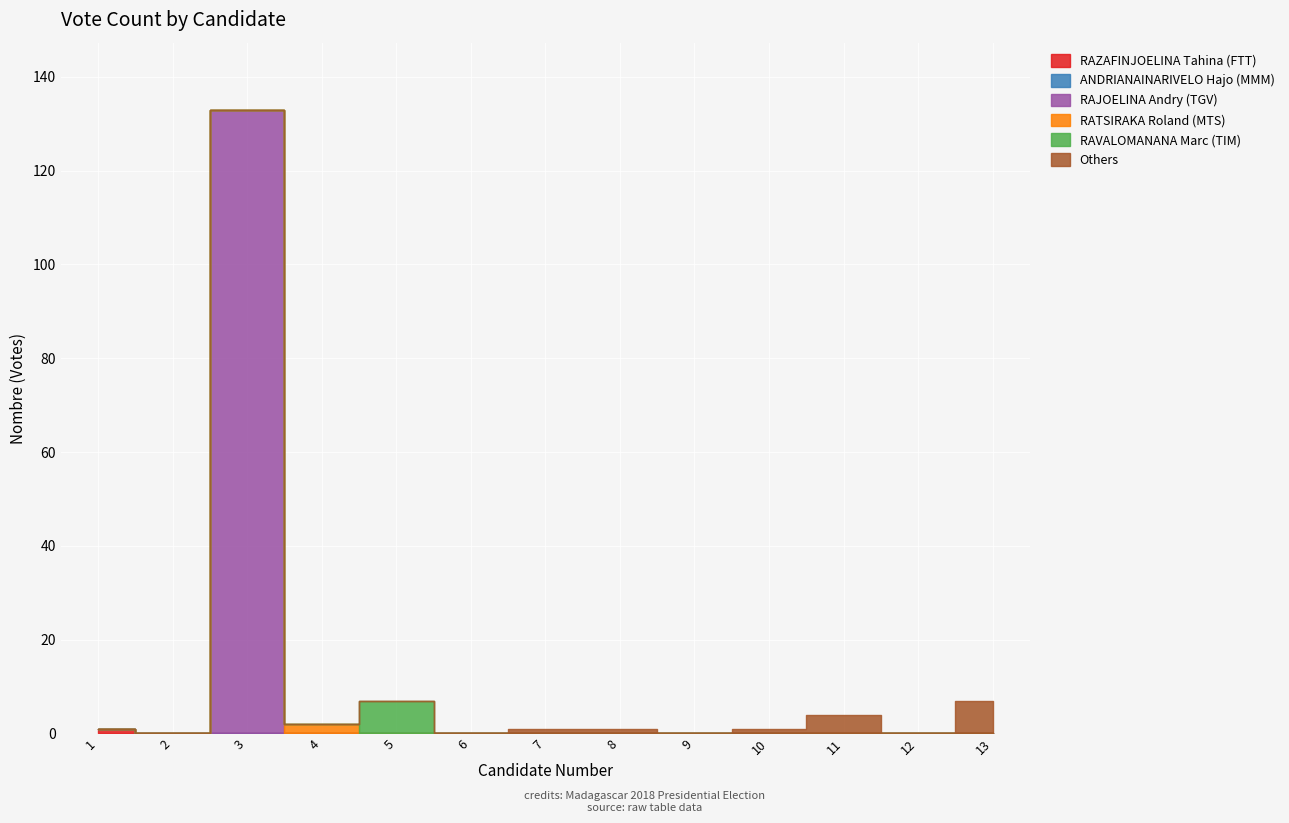

What is the difference between the maximum and second lowest values in the RAVALOMANANA Marc (TIM) series?

7